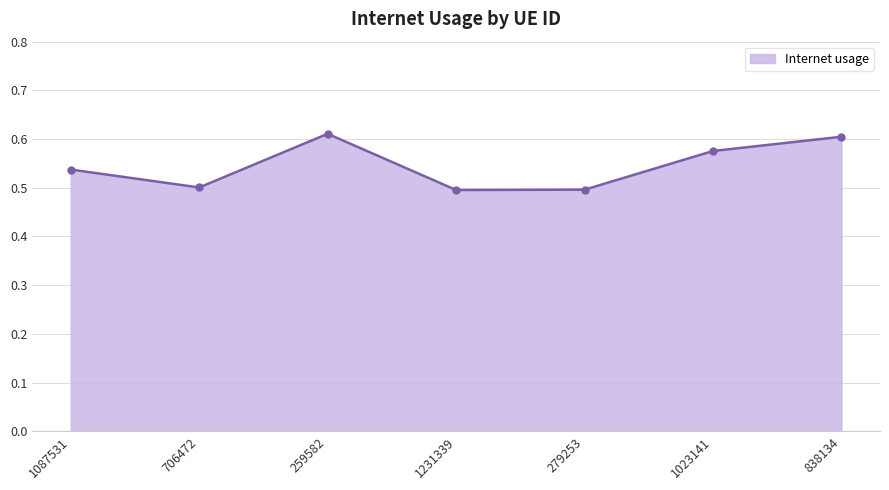

How many points are lower than both their immediate neighbors (excluding endpoints)?

2